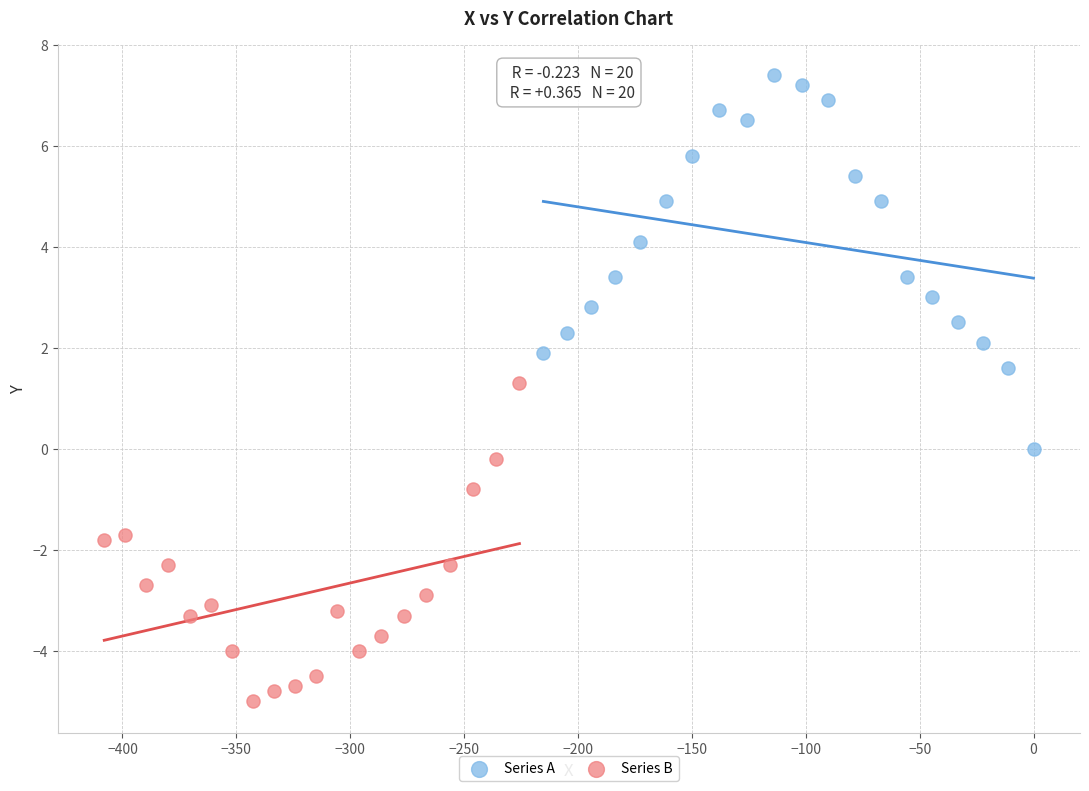

Which series contains the lowest Y value?

Series B